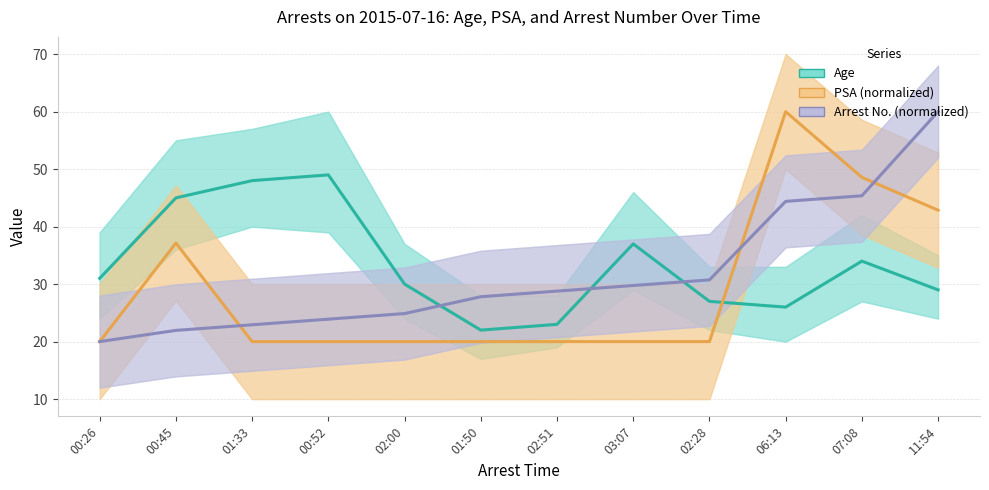

At which category does the chart reach its peak across all series?

06:13